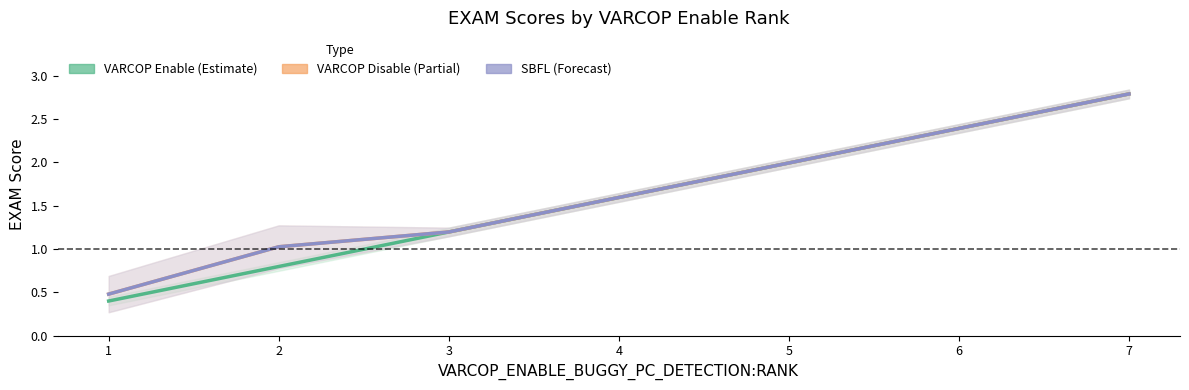

Which series has the largest range (max minus min)?

VARCOP Enable (Estimate)